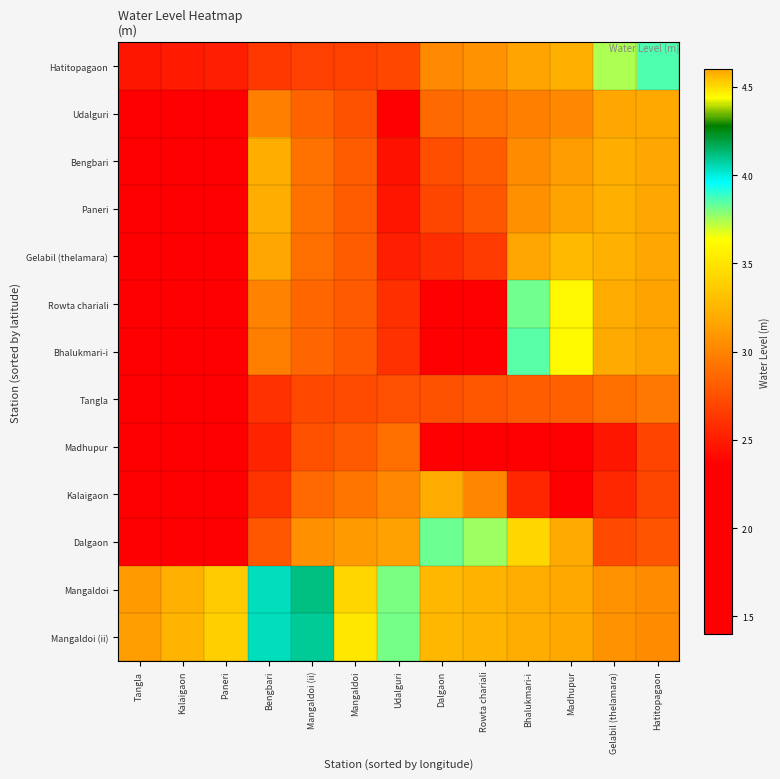

What is the smallest value displayed?

1.4